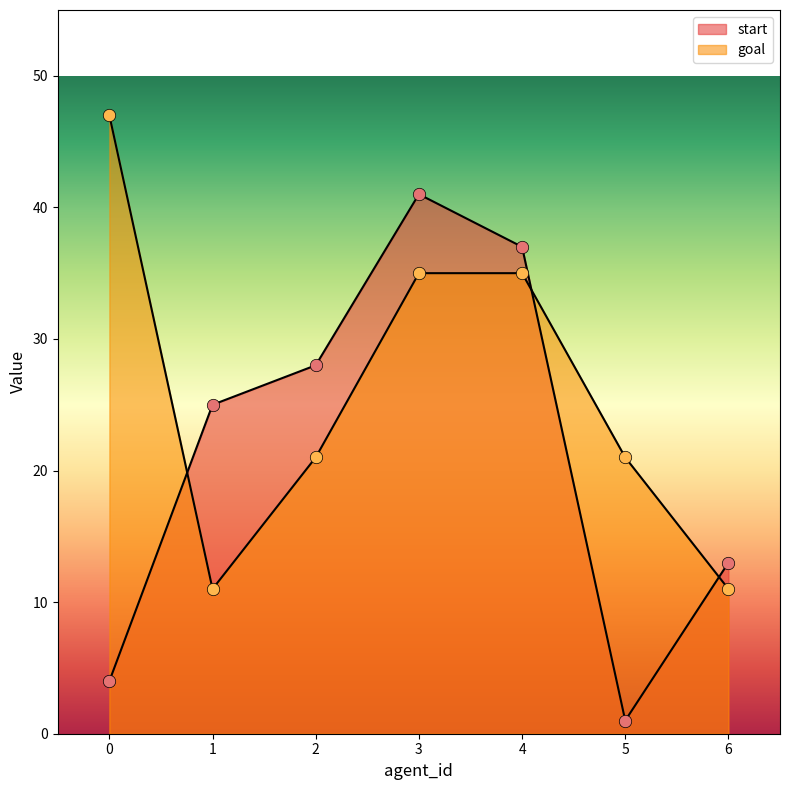

Which series reaches the maximum Y coordinate?

goal